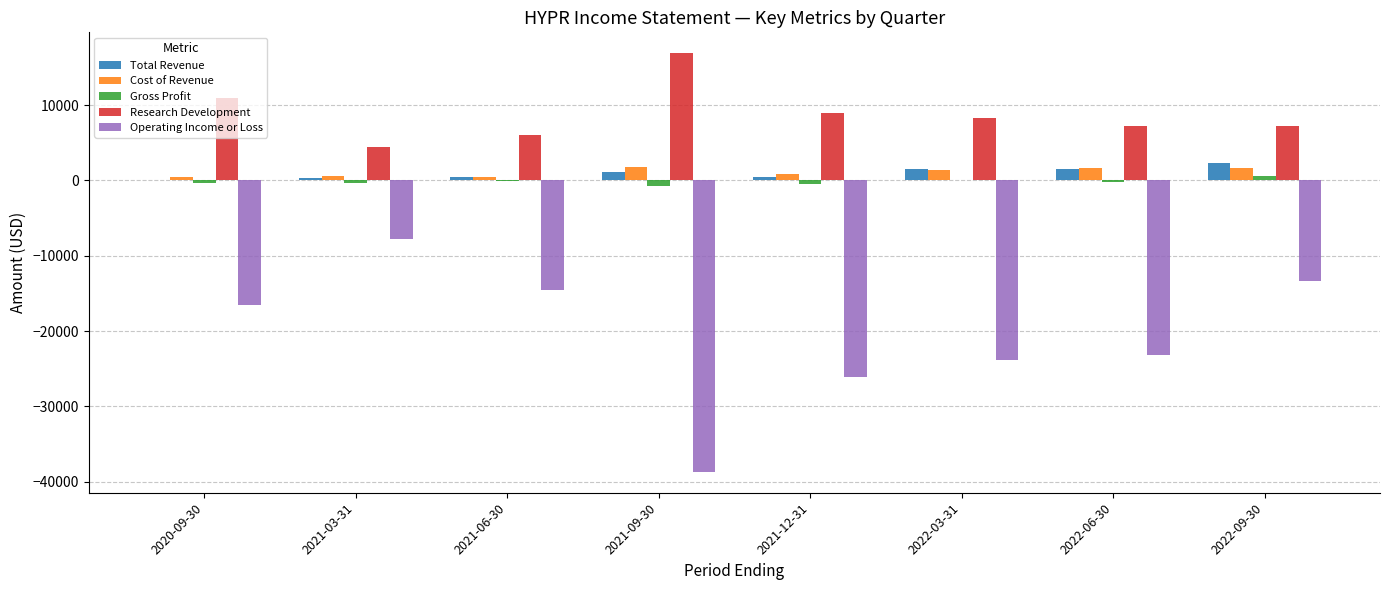

Between 2021-03-31 and 2021-12-31, which series saw the biggest shift?

Operating Income or Loss